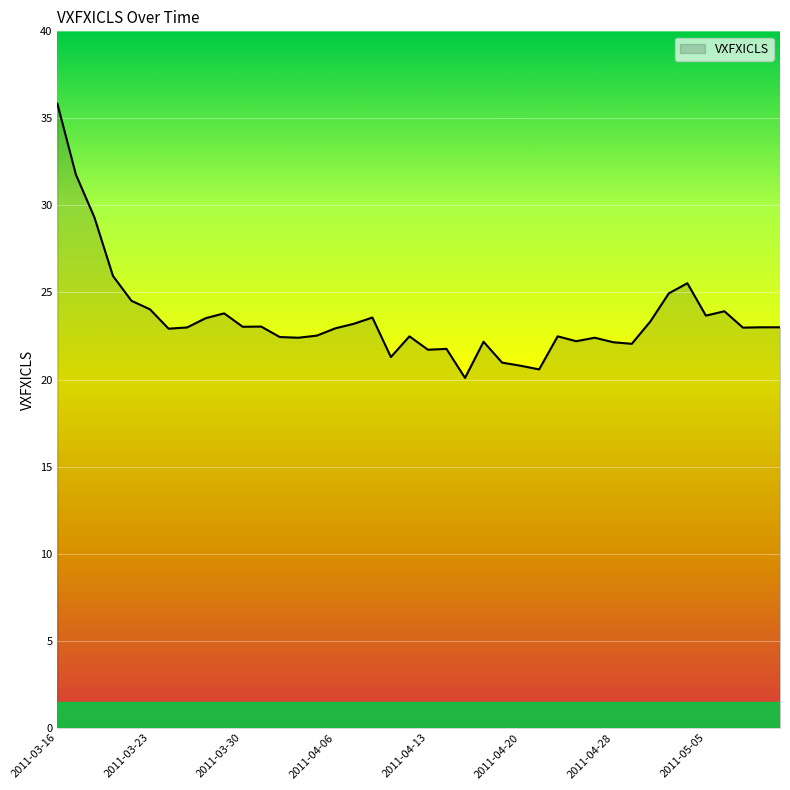

What is the smallest value displayed?

20.1